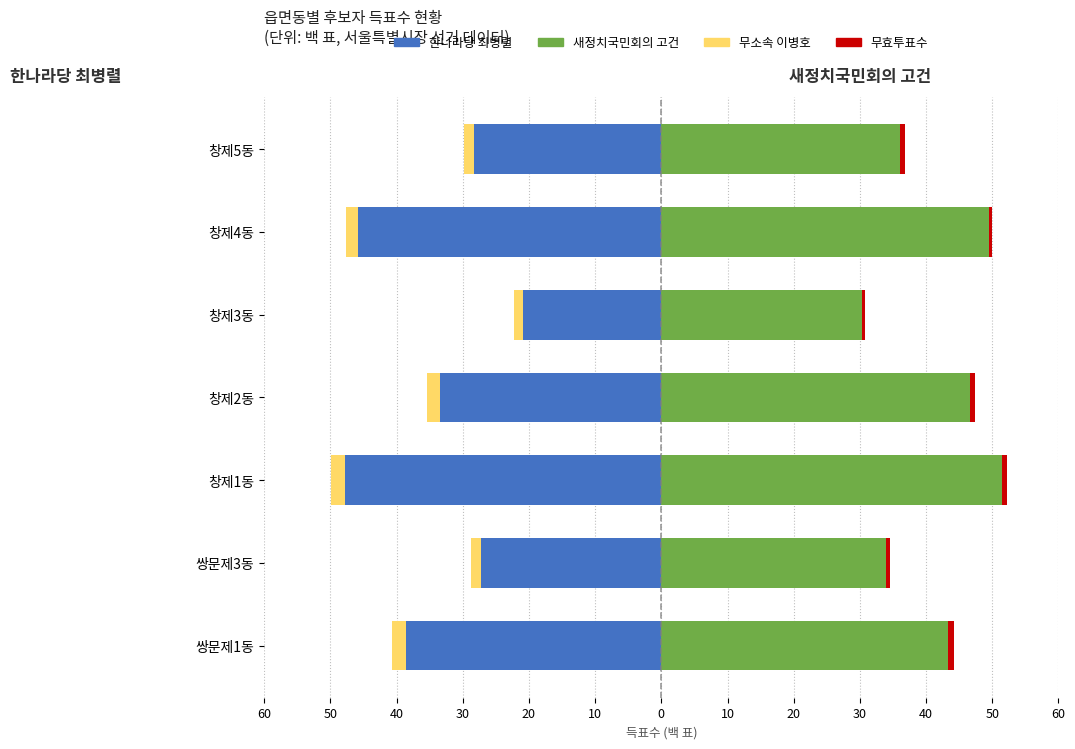

Does the chart contain stacked bars?

No